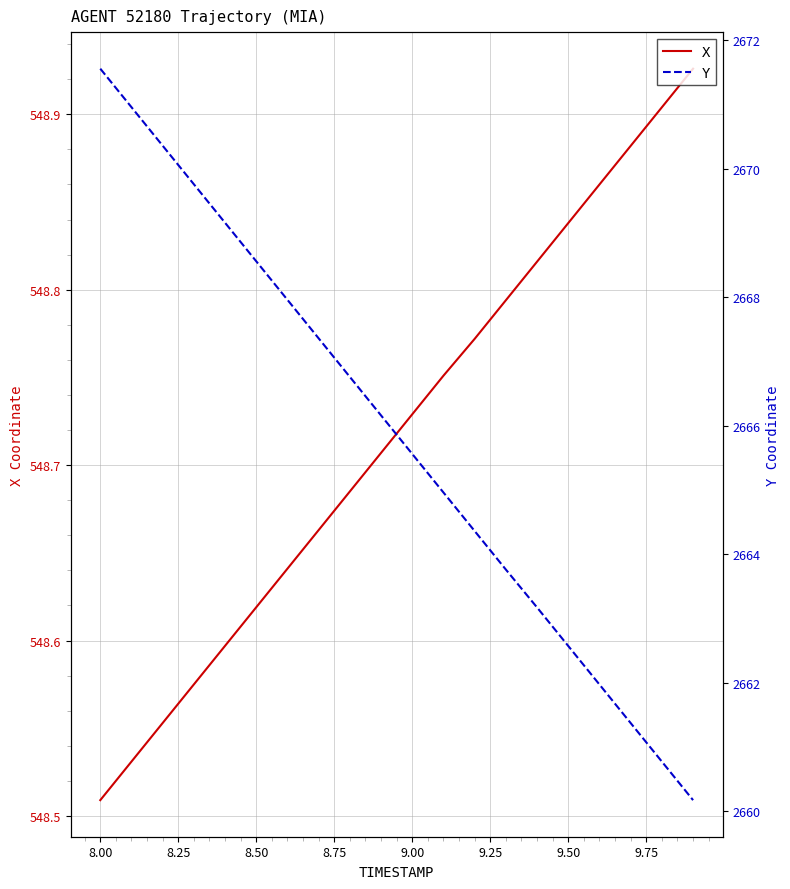

Reading right to left, extract all data points from this chart.

X: 548.9	548.9	548.9	548.9	548.8	548.8	548.8	548.8	548.8	548.7	548.7	548.7	548.7	548.6	548.6	548.6	548.6	548.6	548.5	548.5
Y: 2660.2	2660.8	2661.4	2662.0	2662.6	2663.2	2663.8	2664.4	2665.0	2665.6	2666.2	2666.8	2667.4	2668.0	2668.6	2669.2	2669.8	2670.4	2671.0	2671.6